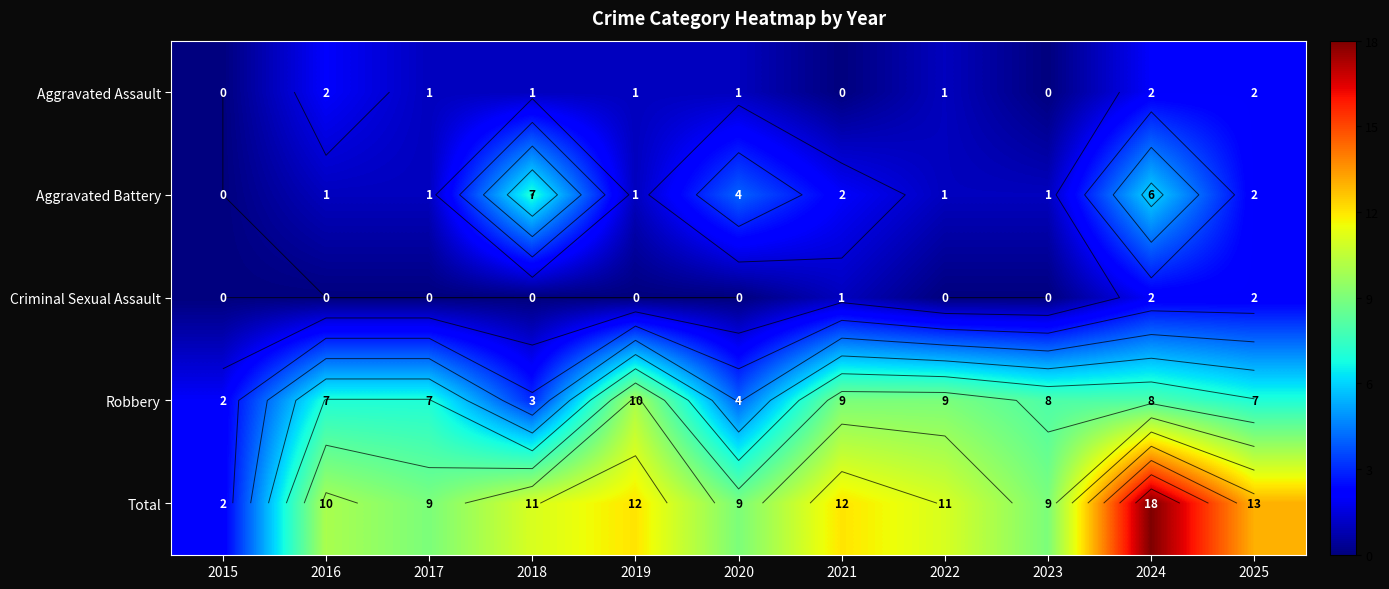

Rank the categories by Criminal Sexual Assault value from highest to lowest.

2024, 2025, 2021, 2015, 2016, 2017, 2018, 2019, 2020, 2022, 2023